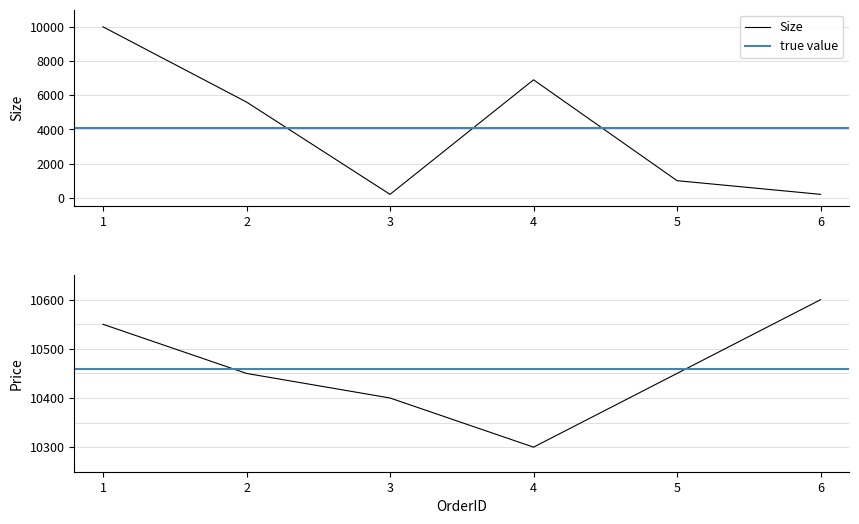

Between 1 and 2, which is larger?

1